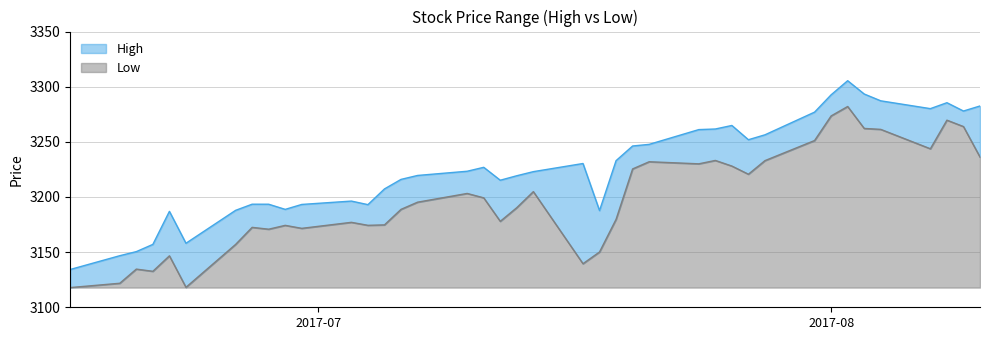

What is the highest value of the Low series?

164.2